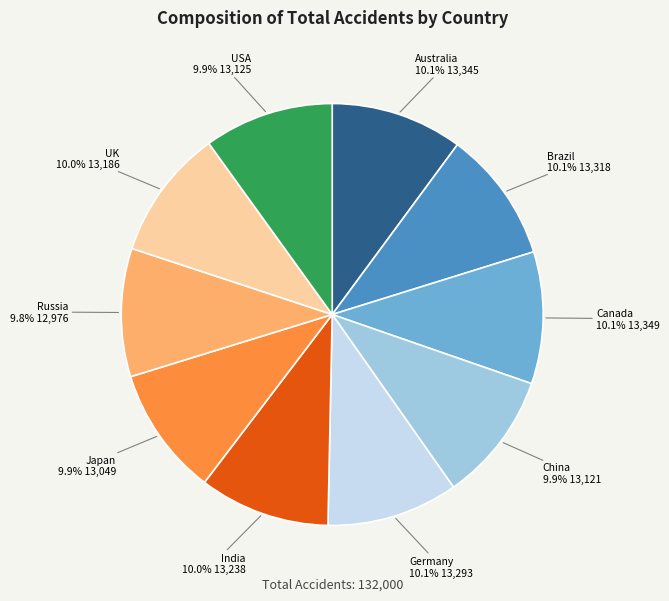

Does any single category account for the majority?

No